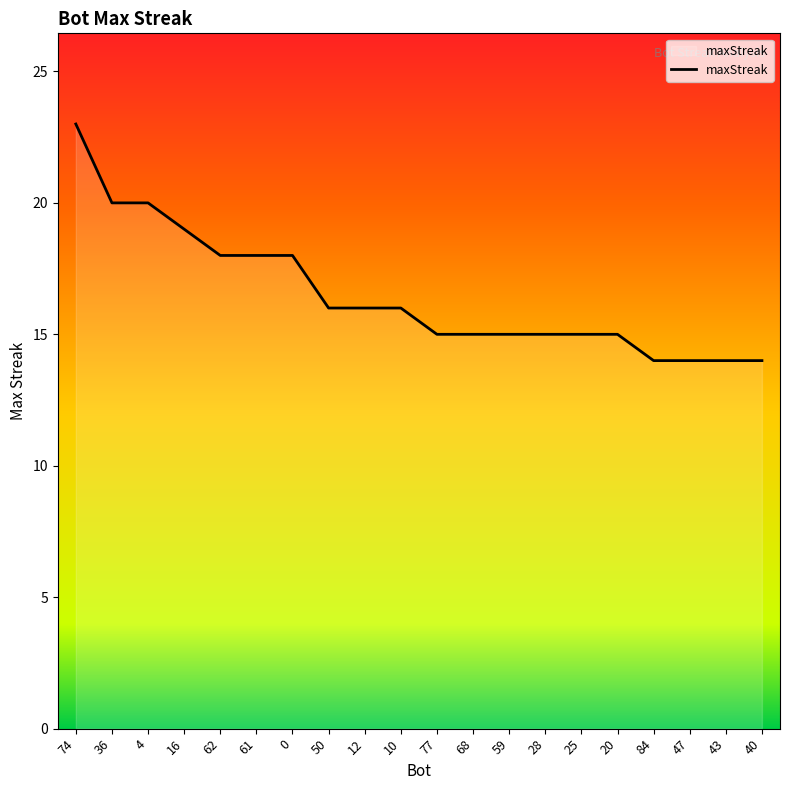

The value at 47 is 14. True or false?

True